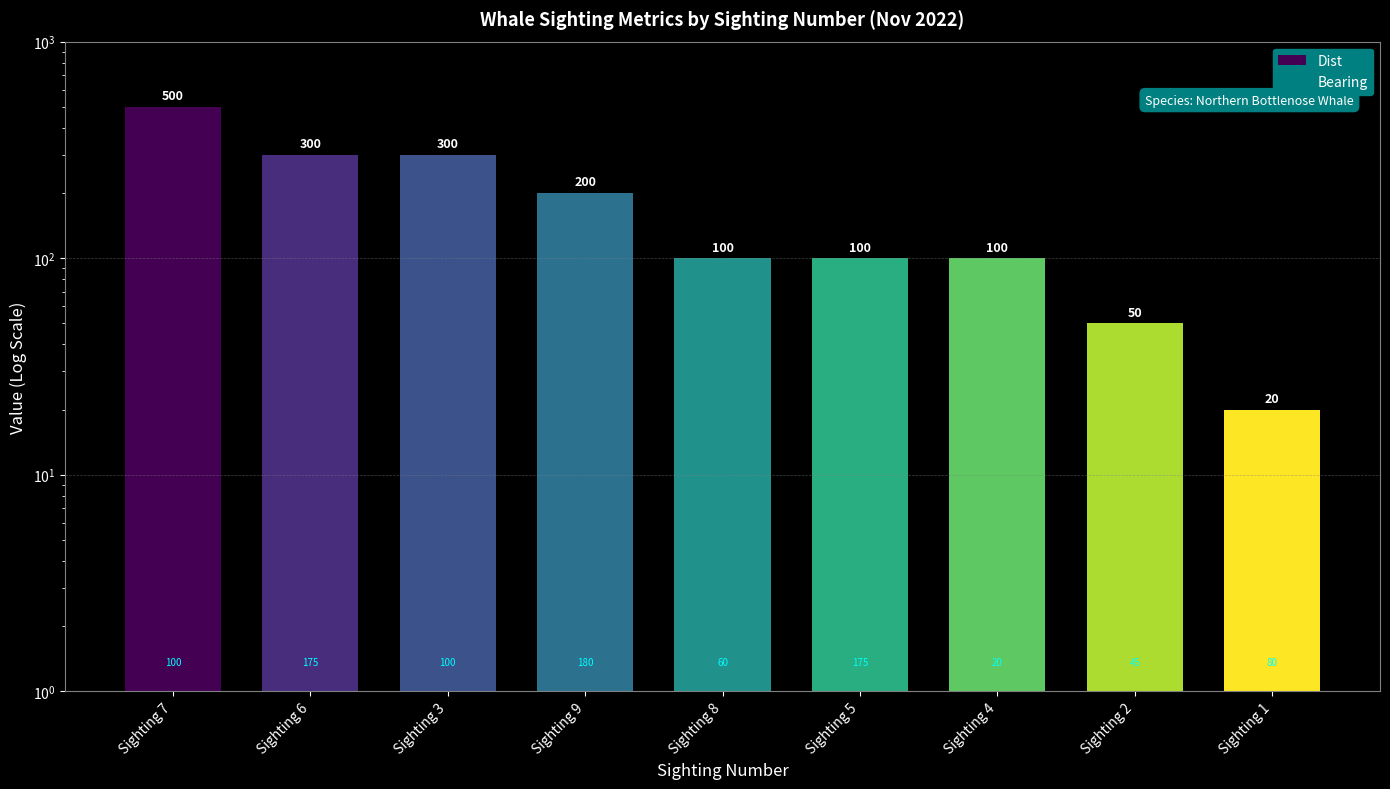

List the series in order of their peak value, lowest first.

Bearing, Dist